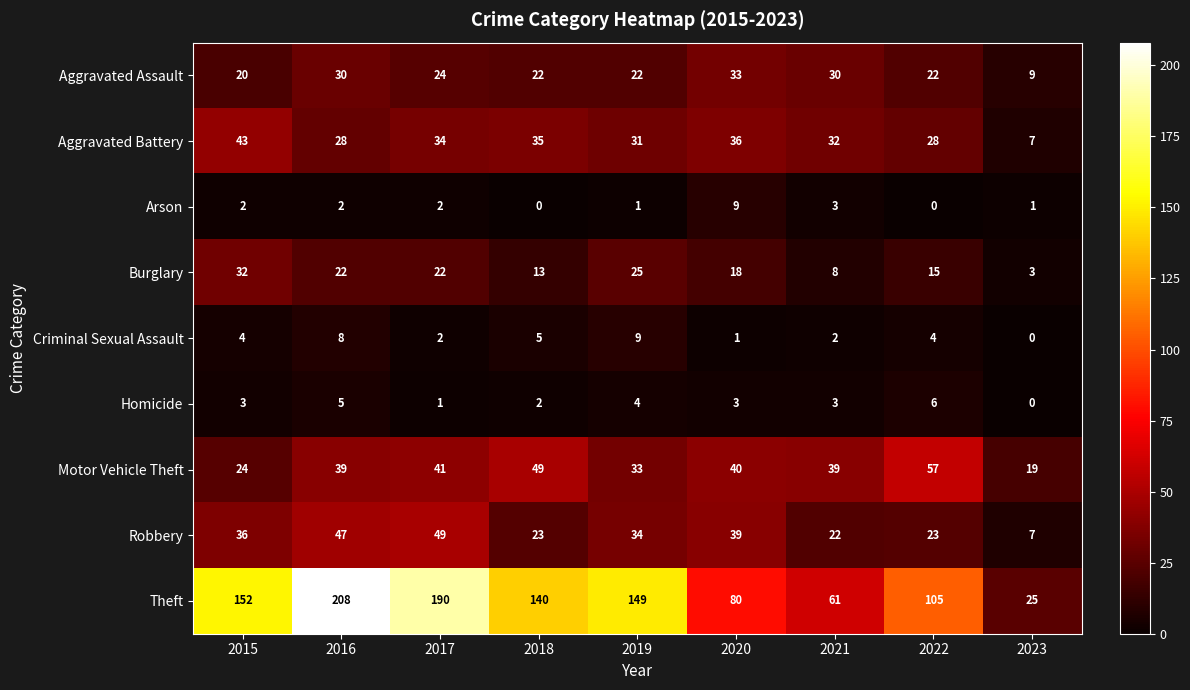

The Theft series shows 203 at 2015. True or false?

False